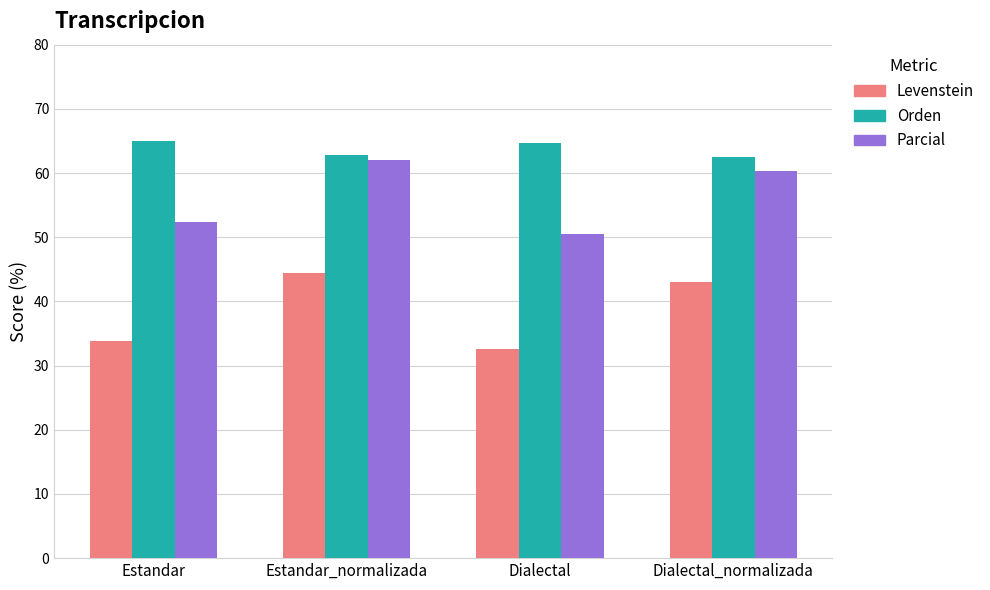

What is the maximum value shown in the chart?

65.0